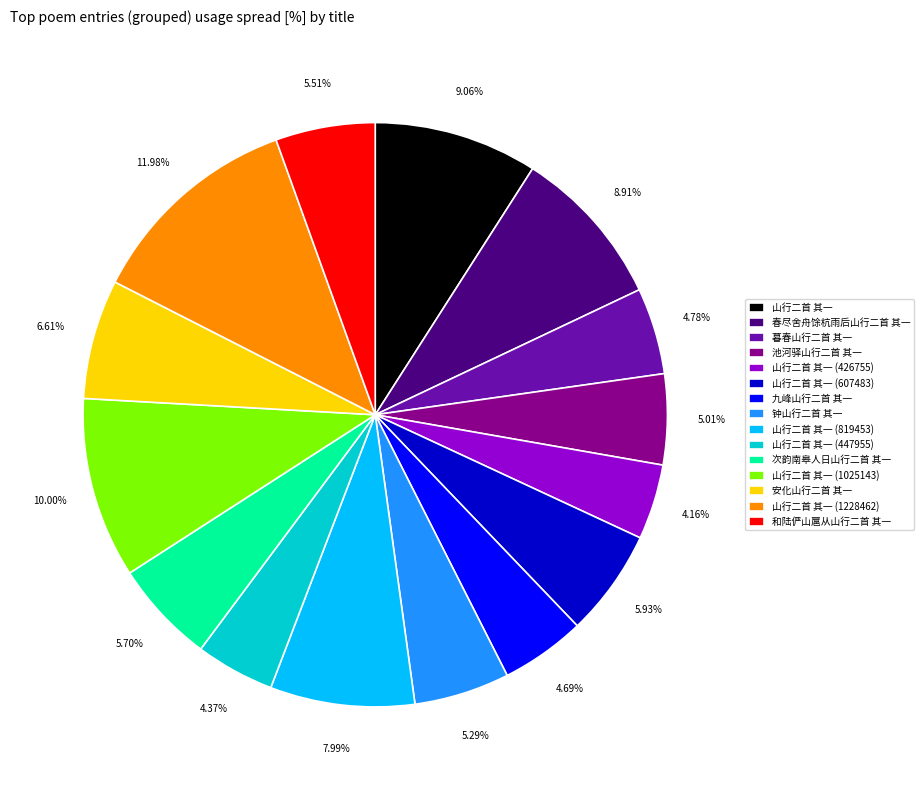

Is it true that 山行二首 其一 (1025143) is 10% of the pie?

True